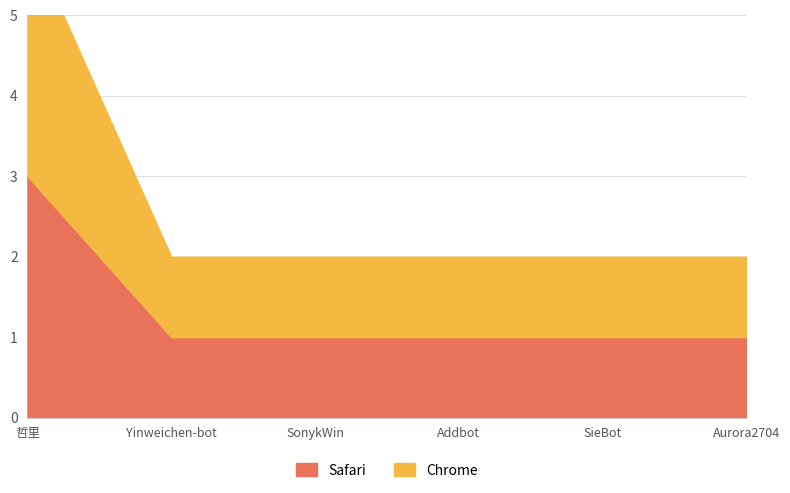

Is the value of Safari at Yinweichen-bot greater than the value of Chrome at 哲里?

No